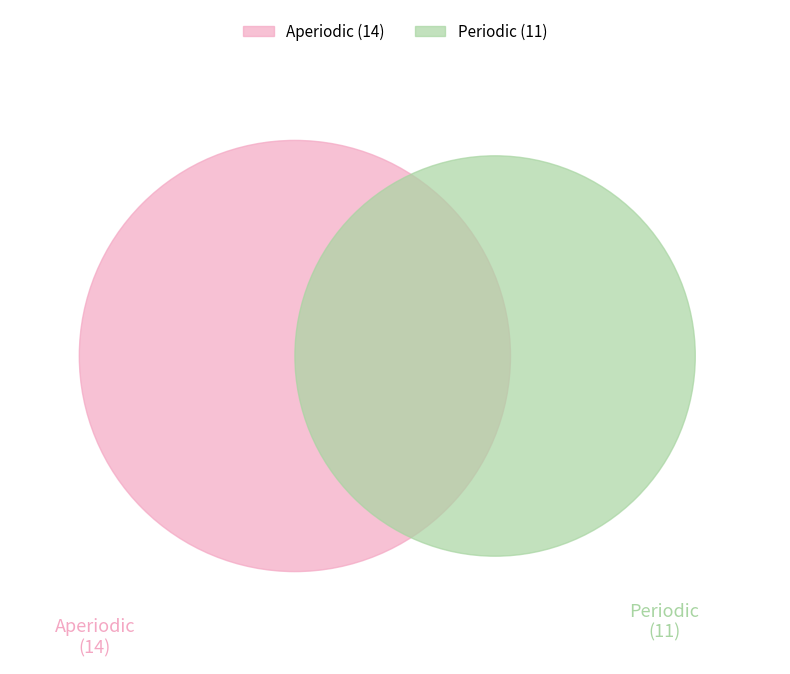

Does Aperiodic represent more than half of the total?

Yes